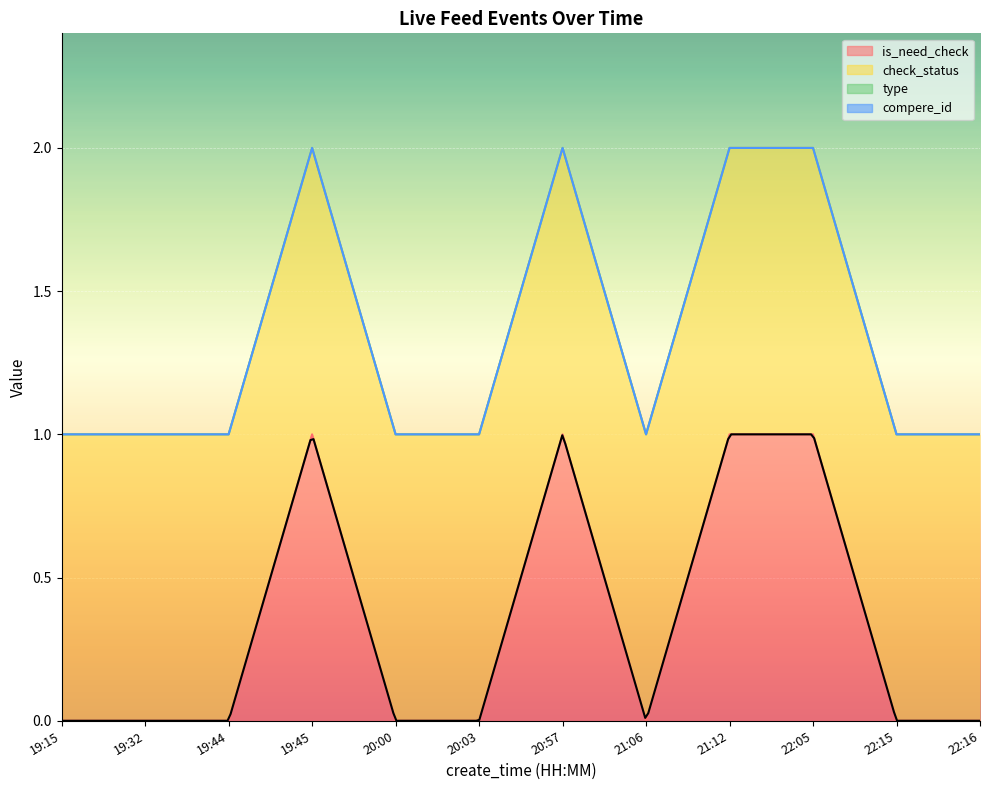

Between 19:32 and 20:57, which series saw the biggest shift?

is_need_check